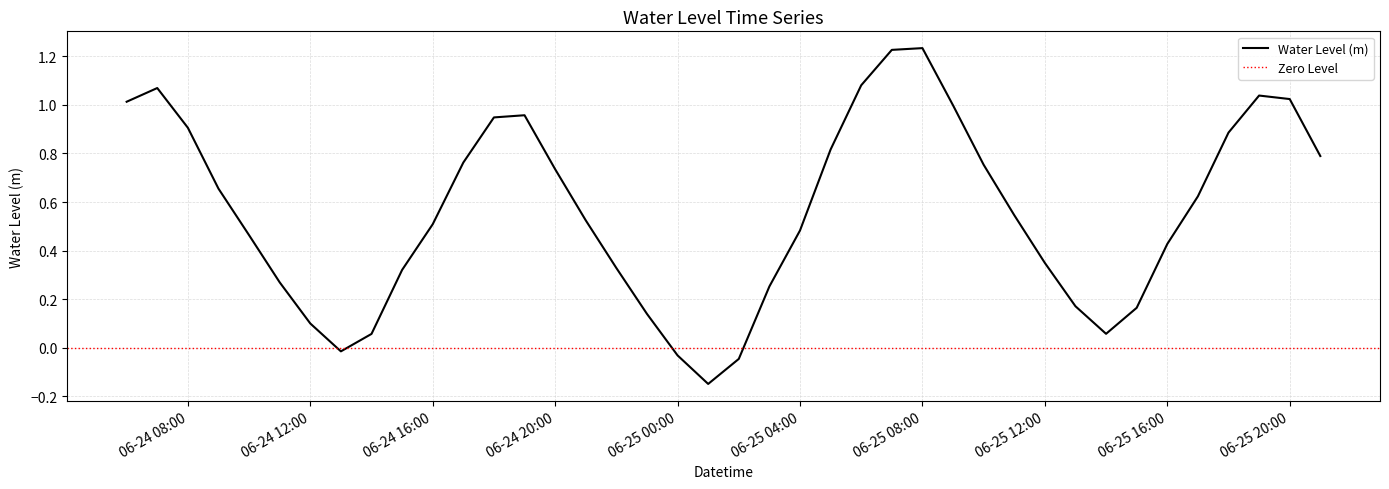

The value of Water Level (m) at 06-24 08:00 is 0.2. True or false?

False